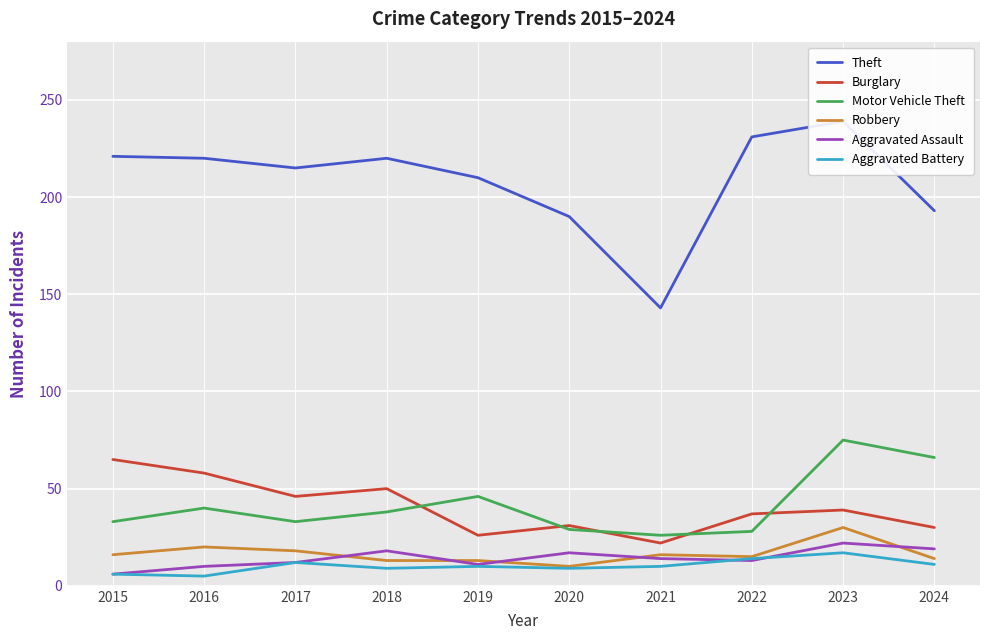

What are all the series names shown in the legend?

Theft, Burglary, Motor Vehicle Theft, Robbery, Aggravated Assault, Aggravated Battery